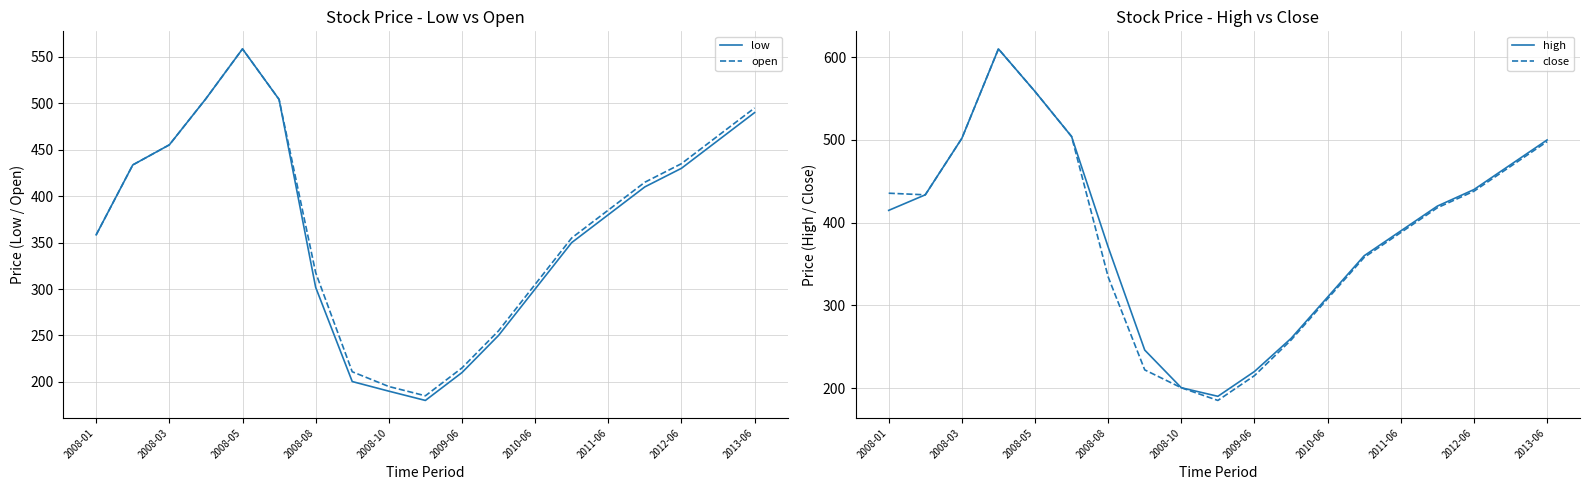

The open series shows 52.0 at 2008-10. True or false?

False